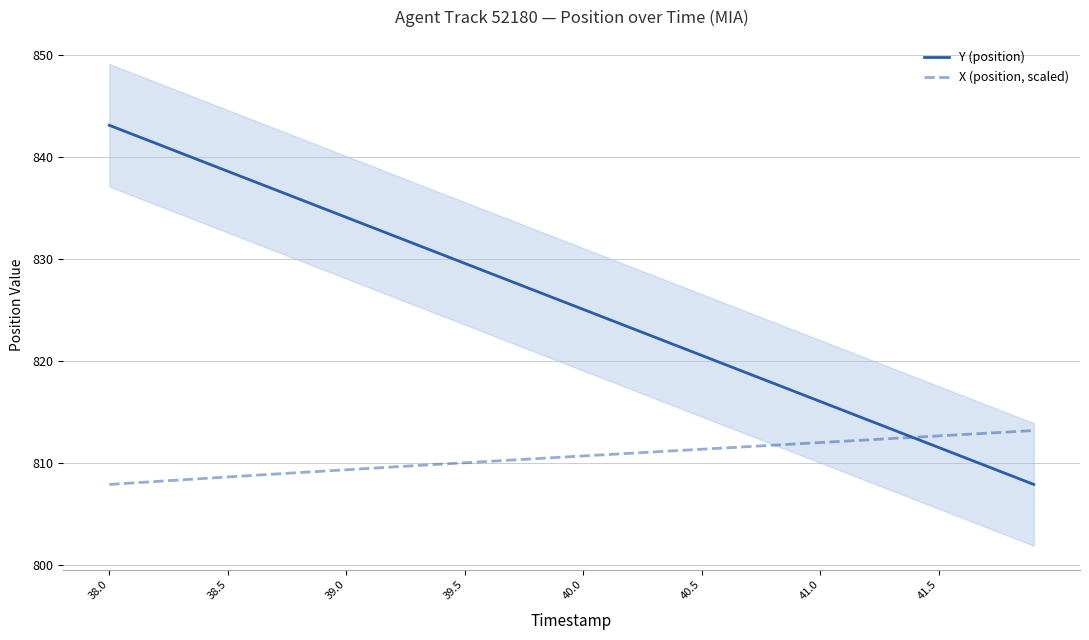

How many categories are shown in the chart?

40